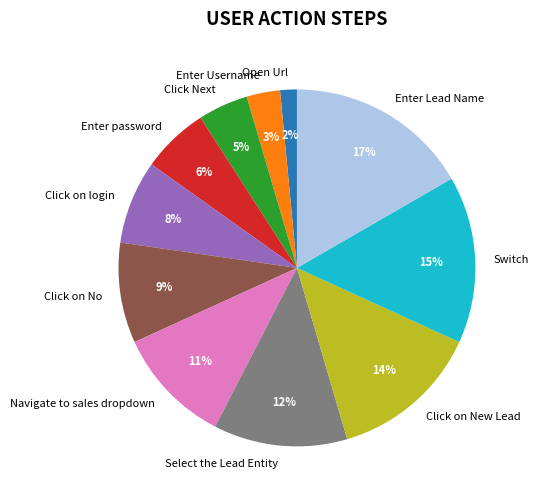

The Click on No slice represents 23% of the pie. True or false?

False